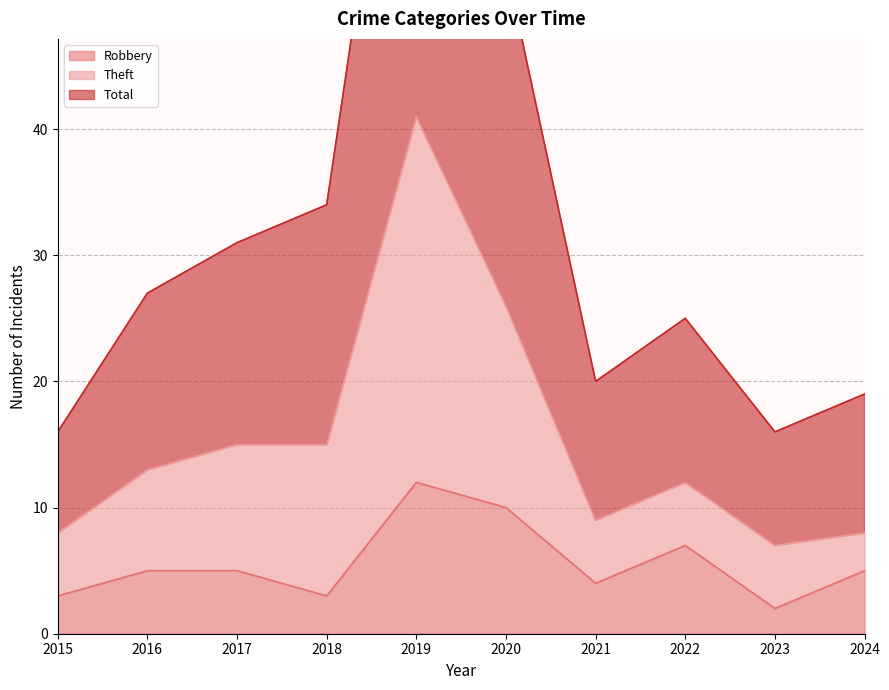

What is the sum of the Robbery values at 2017 and 2022?

12